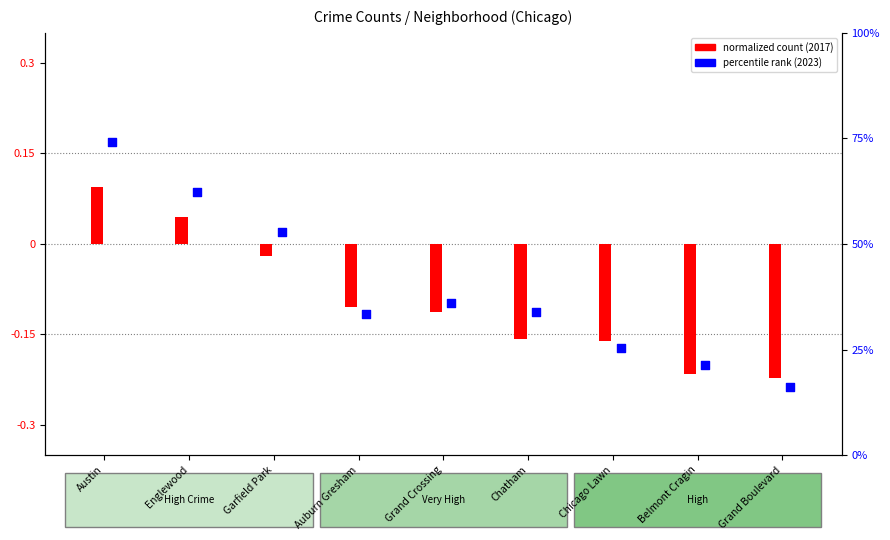

Between Garfield Park and Auburn Gresham, which is larger?

Garfield Park